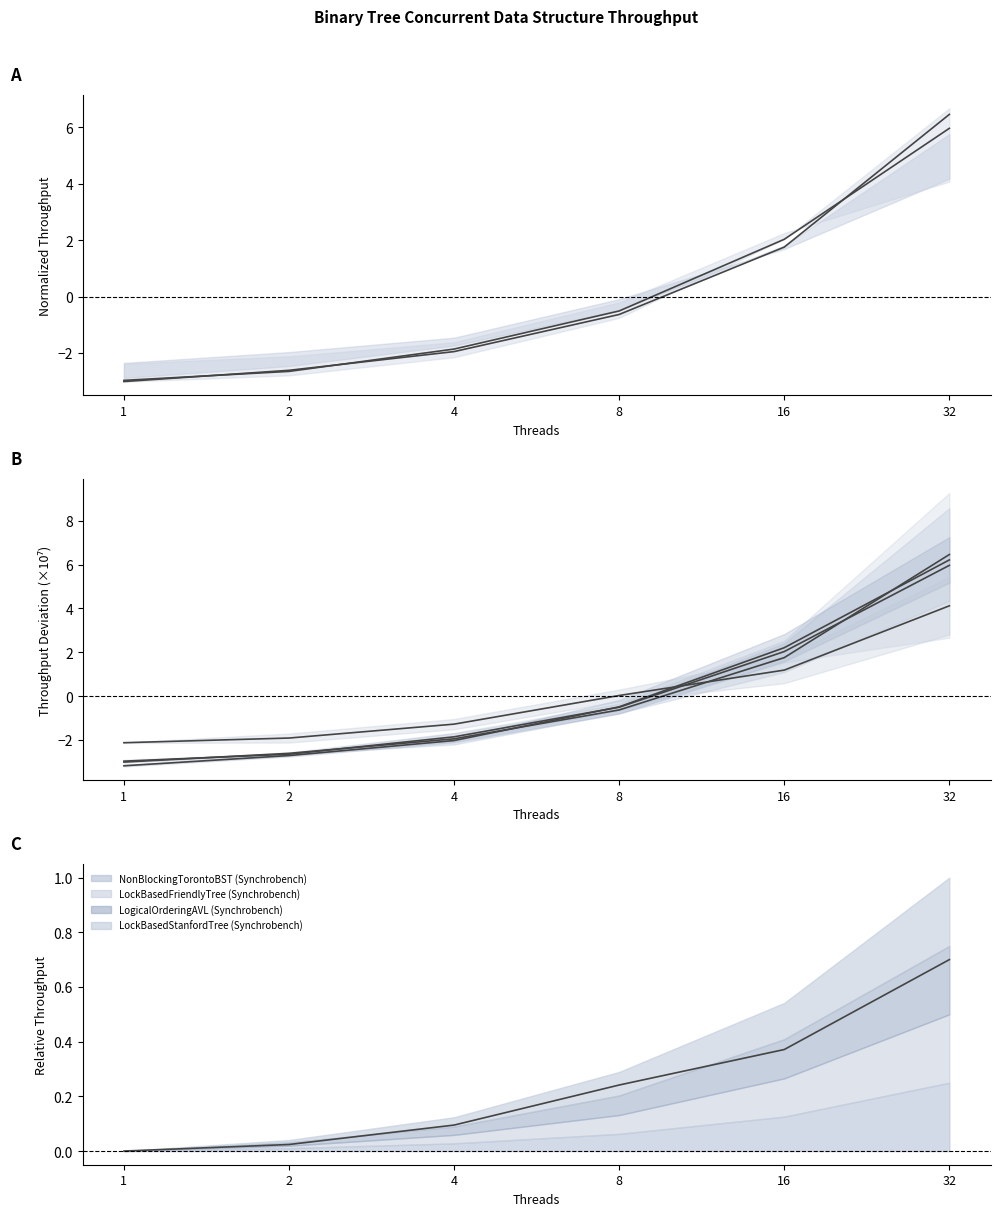

What is the sum of the LockBasedStanfordTree (Synchrobench) values at 32 and 4?

2.8